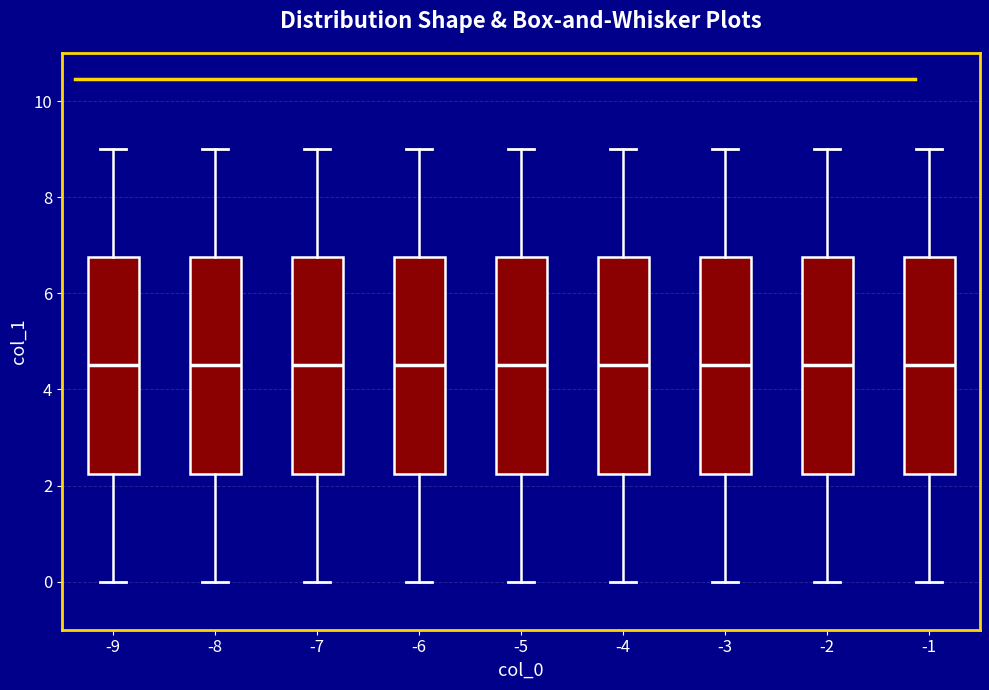

Reading left to right, transcribe this box plot: for each box, give where its median line is, the range the box spans, and where its two whiskers end, as read against the y-axis. The values are not printed on the chart, so give them approximately, as read against the axis.

-9: median 4.6, box 2.2 to 6.8, whiskers 0.0 to 9.0
-8: median 4.6, box 2.2 to 6.8, whiskers 0.0 to 9.0
-7: median 4.6, box 2.2 to 6.8, whiskers 0.0 to 9.0
-6: median 4.6, box 2.2 to 6.8, whiskers 0.0 to 9.0
-5: median 4.6, box 2.2 to 6.8, whiskers 0.0 to 9.0
-4: median 4.6, box 2.2 to 6.8, whiskers 0.0 to 9.0
-3: median 4.6, box 2.2 to 6.8, whiskers 0.0 to 9.0
-2: median 4.6, box 2.2 to 6.8, whiskers 0.0 to 9.0
-1: median 4.6, box 2.2 to 6.8, whiskers 0.0 to 9.0